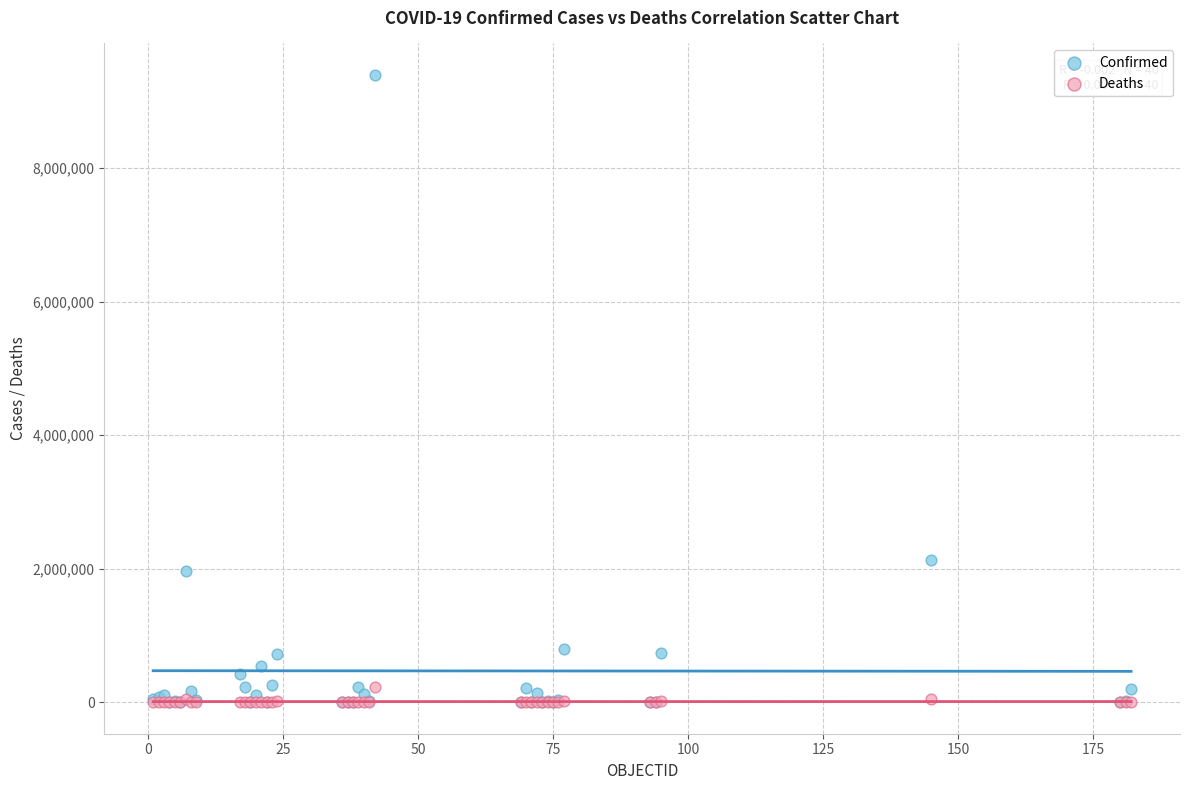

What are all the series names shown in the legend?

Confirmed, Deaths